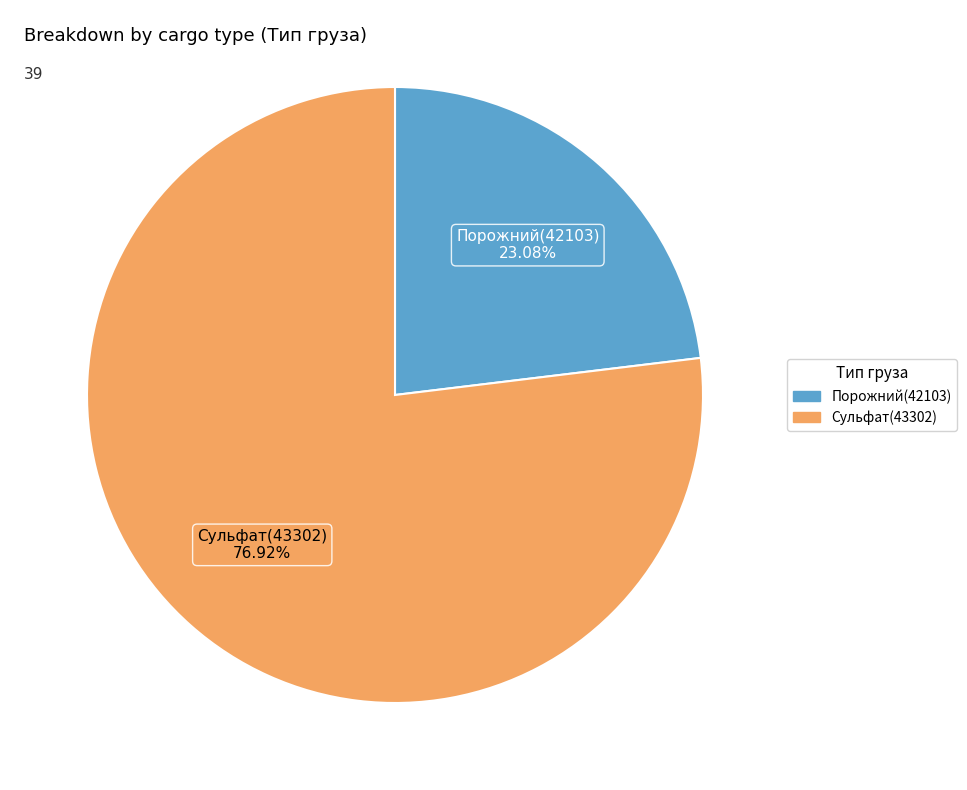

To the nearest percent, what portion does Сульфат(43302) represent?

77%